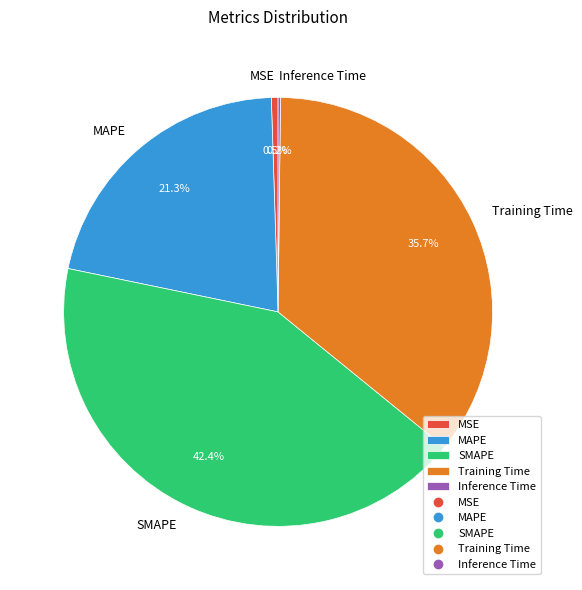

Which slice is the largest?

SMAPE